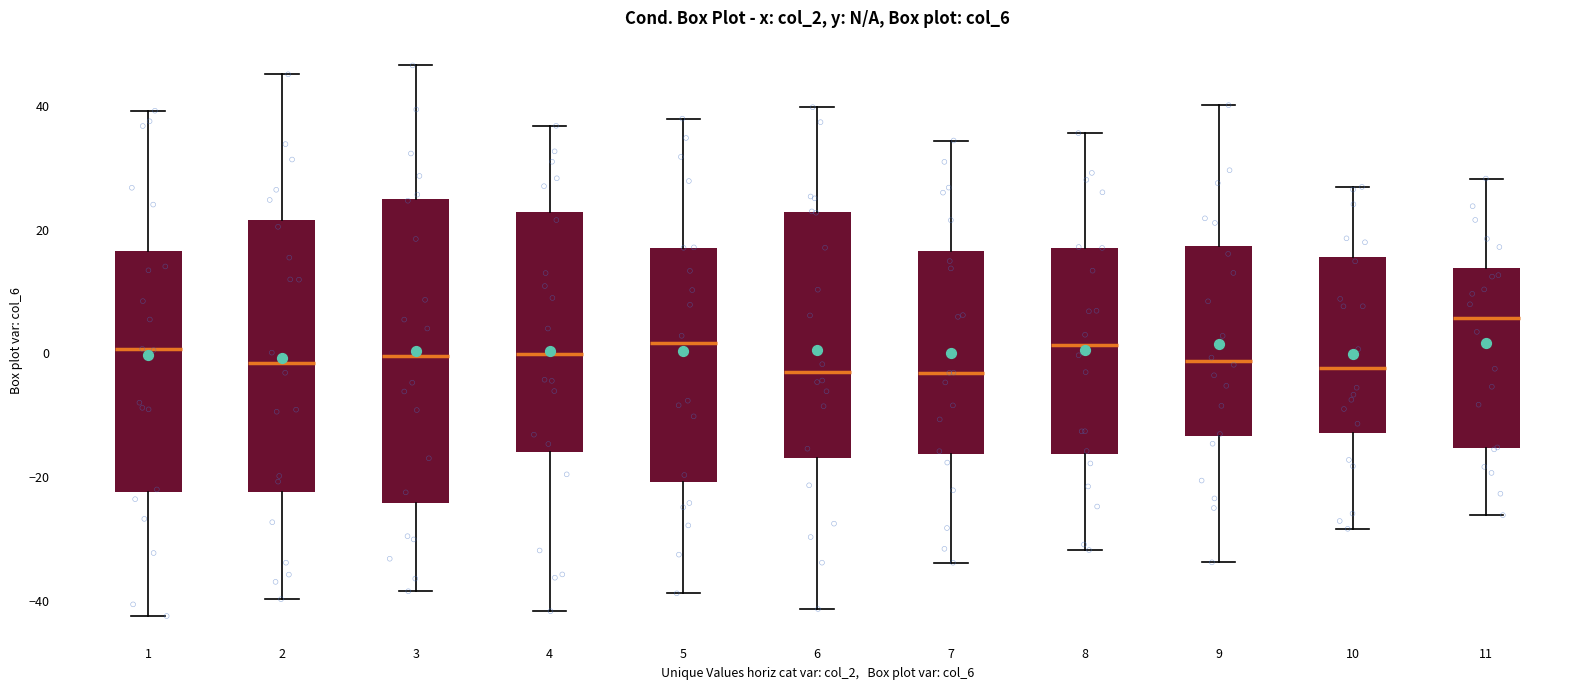

Comparing the boxes themselves (not the whiskers), which one is the tallest?

3